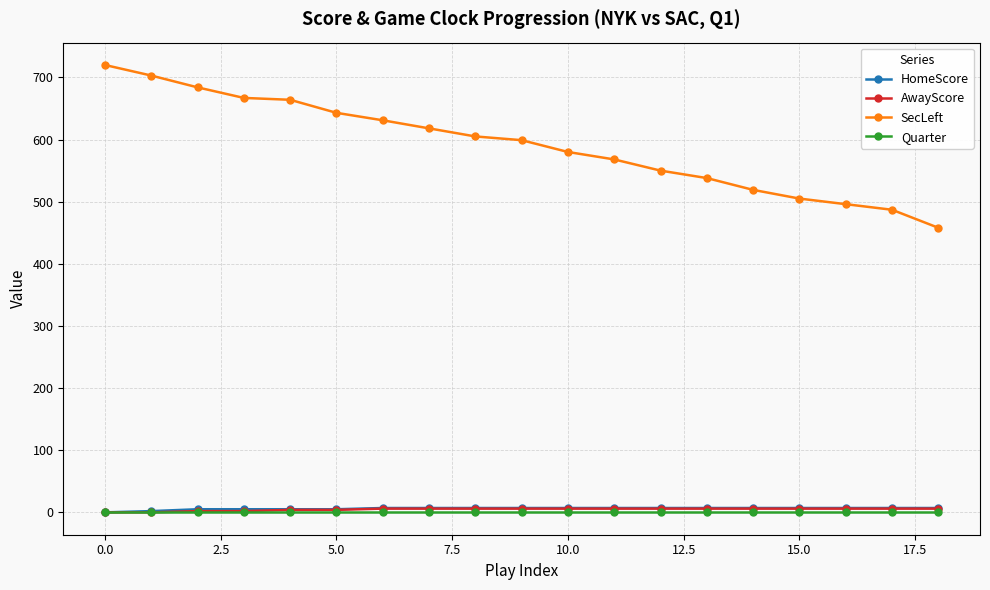

True or false: AwayScore and SecLeft intersect in this chart.

False